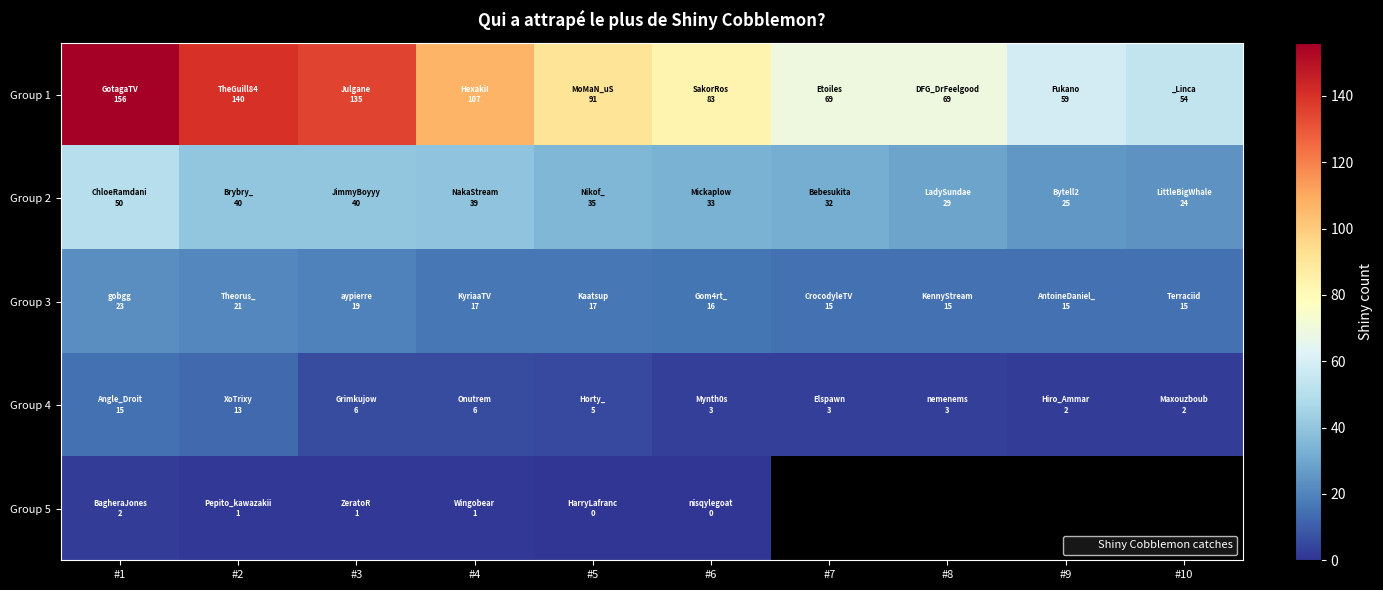

Is it true that Group 3 equals 4.6 at #4?

False